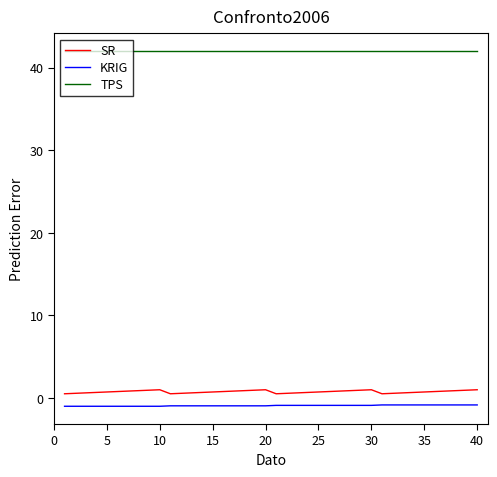

What is the minimum value shown in the chart?

-1.0